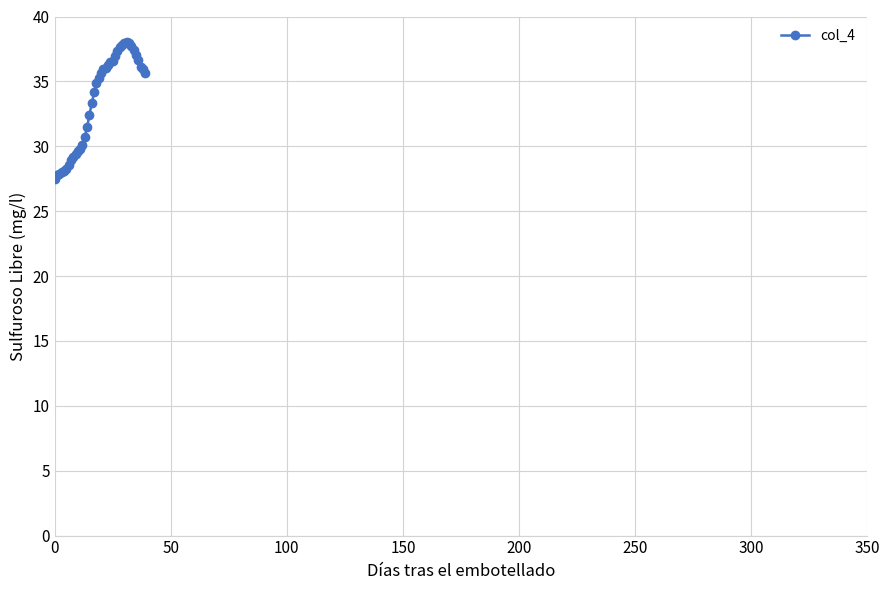

How many lines are shown in the chart?

1